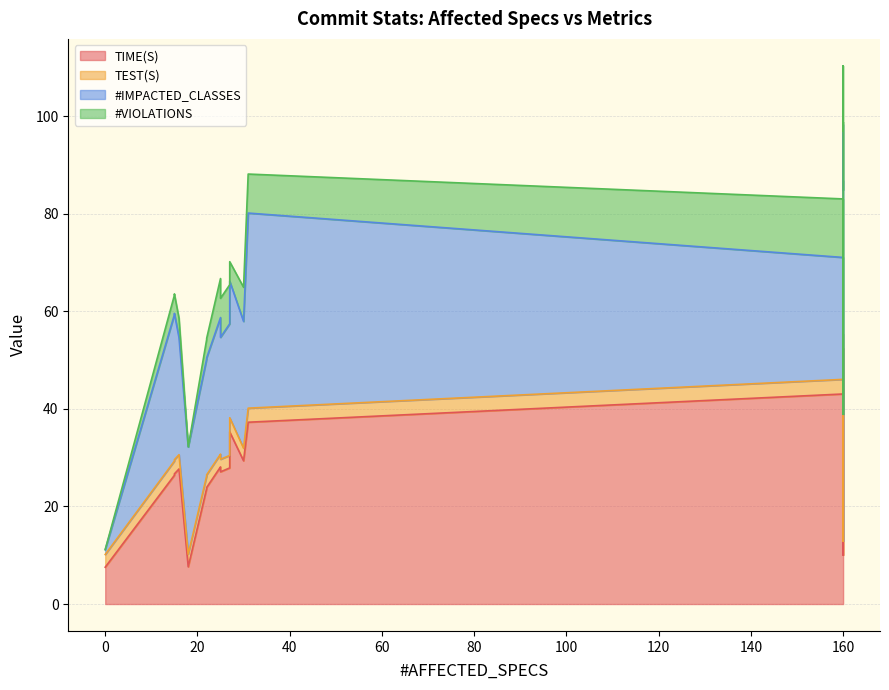

Between 9 and 15, which is larger?

15